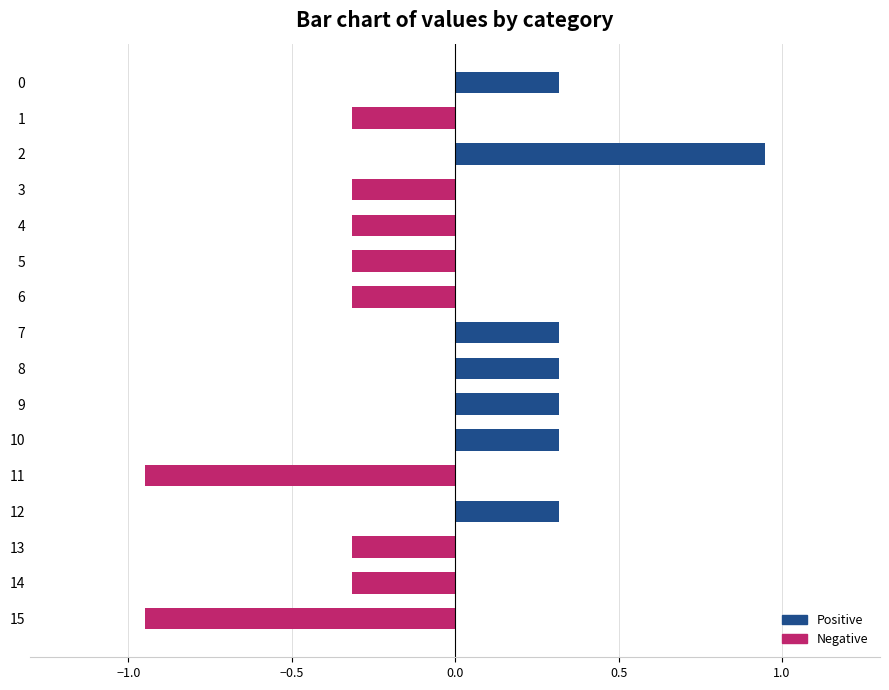

What is the difference between the highest and lowest values at 3?

0.3